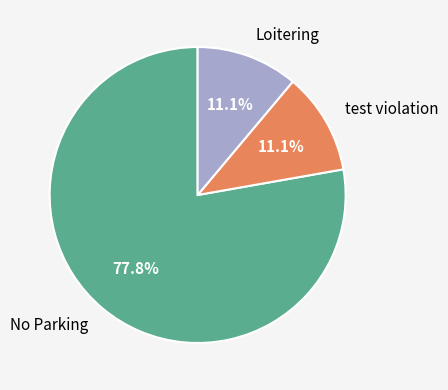

Which category has the biggest portion of the pie?

No Parking